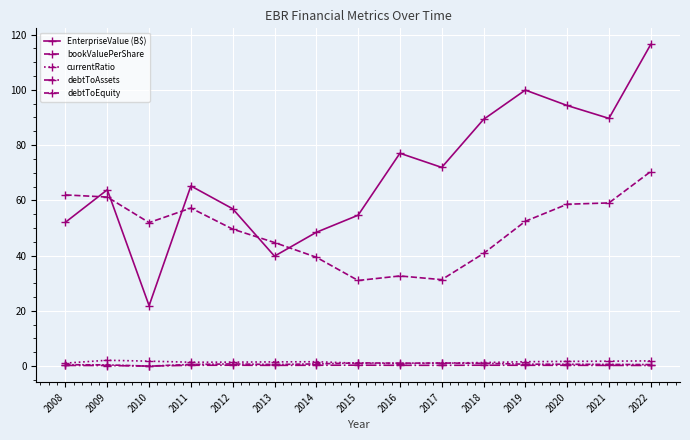

How many series are shown in this chart?

5